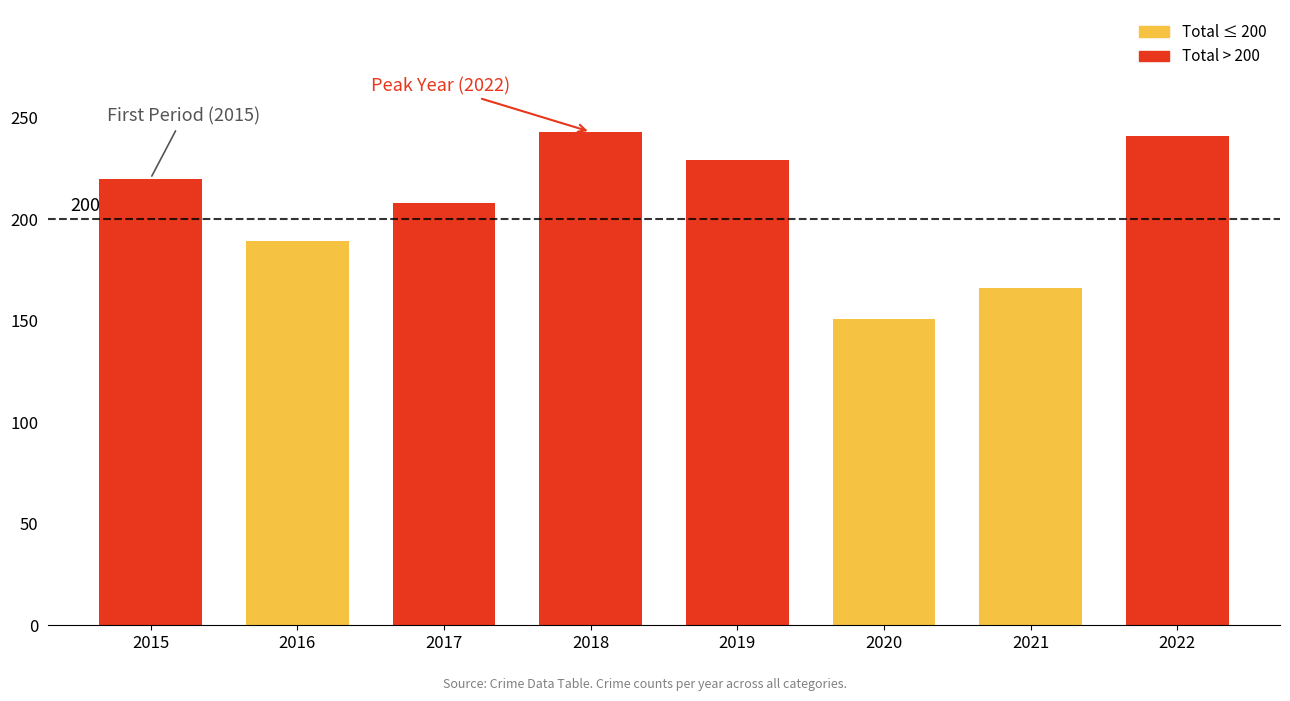

What is the ratio of the value at 2016 to the value at 2021?

1.1